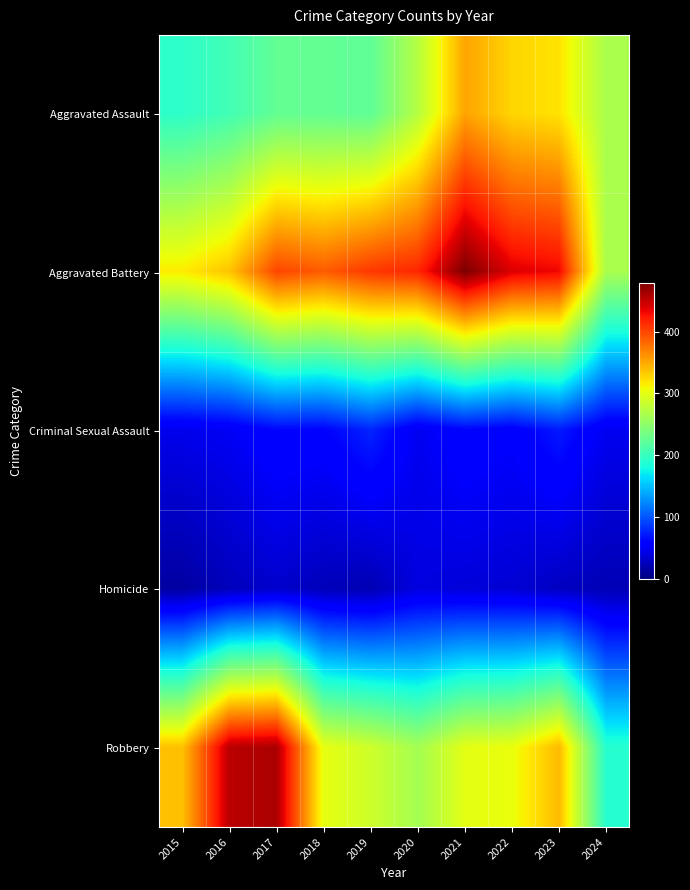

Which series has the largest range (max minus min)?

Robbery